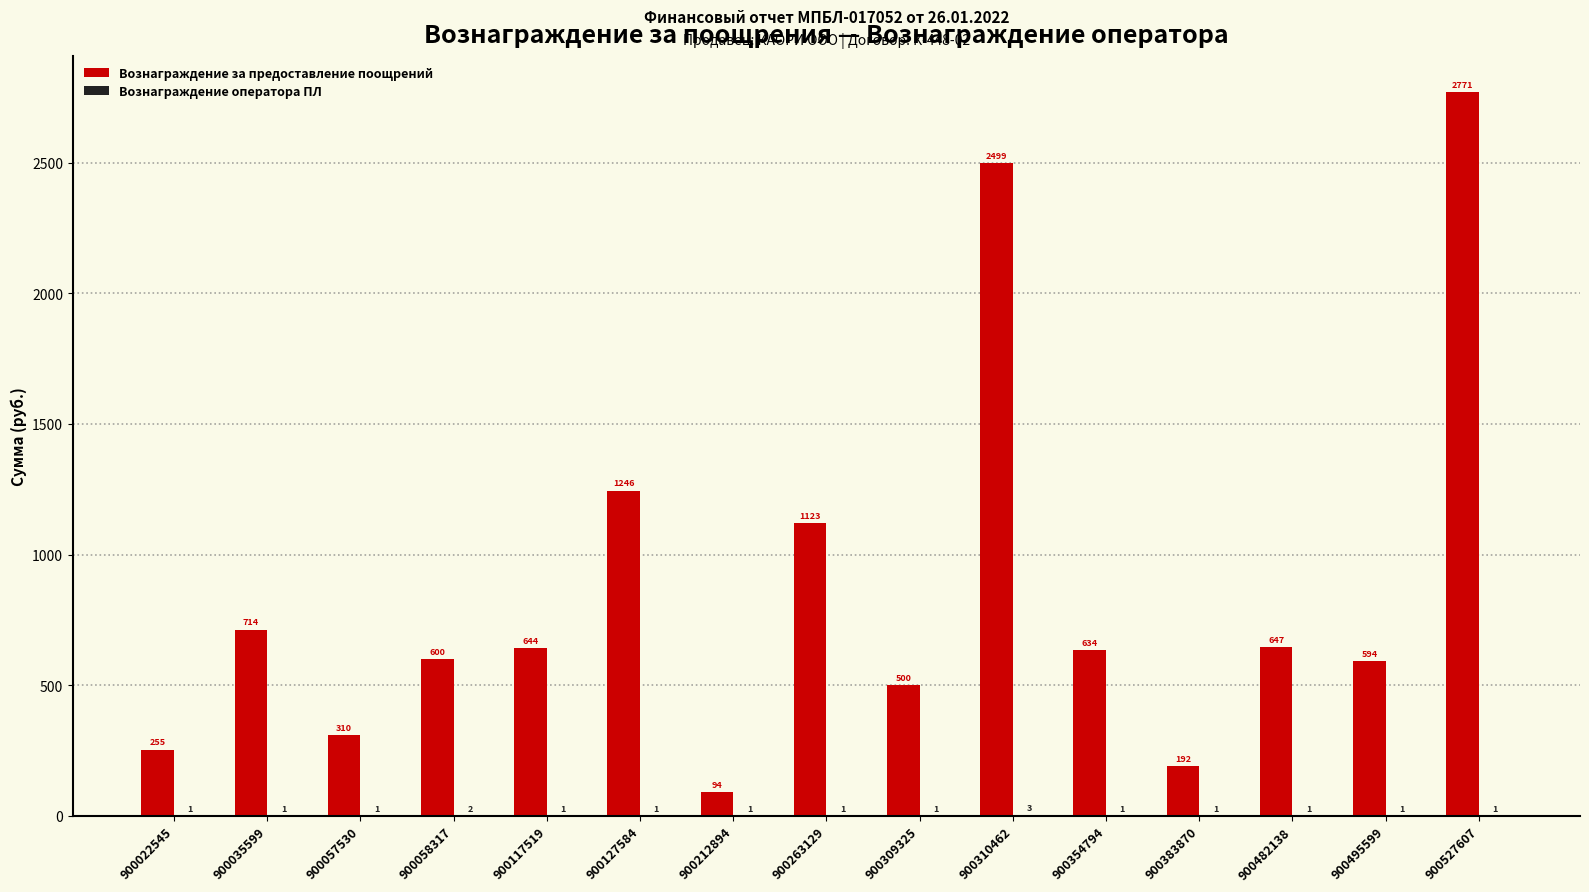

The value of Вознаграждение за предоставление поощрений at 900022545 is 57. True or false?

False